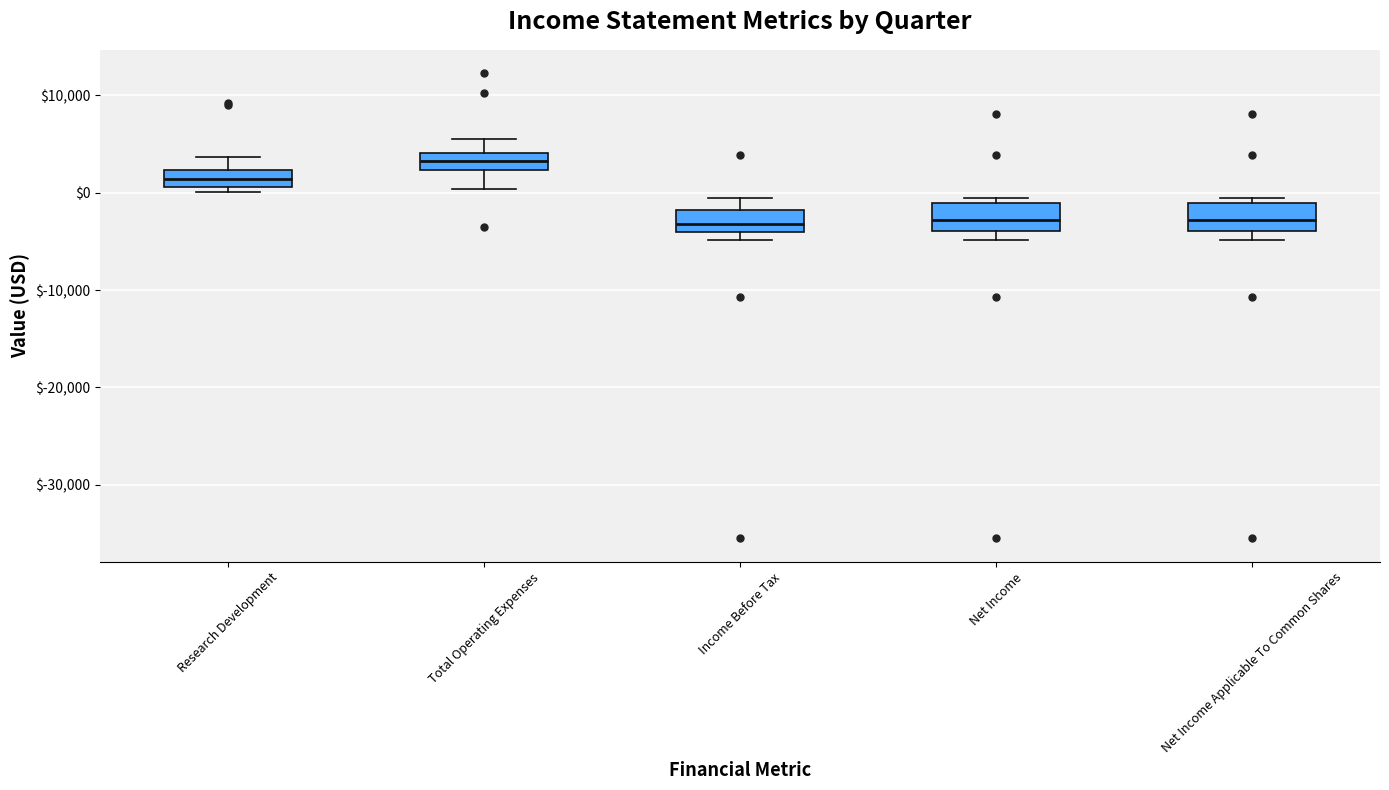

Reading left to right, read every box against the y-axis: the position of its median line, the range the box covers, and the ends of its whiskers. The values are not printed on the chart, so give them approximately, as read against the axis.

Research Development: median 1000 (inside the box), box 1000 to 2000, whiskers 0 to 4000
Total Operating Expenses: median 3000, box 2000 to 4000, whiskers 0 to 6000
Income Before Tax: median -3000, box -4000 to -2000, whiskers -5000 to 0
Net Income: median -3000, box -4000 to -1000, whiskers -5000 to 0
Net Income Applicable To Common Shares: median -3000, box -4000 to -1000, whiskers -5000 to 0